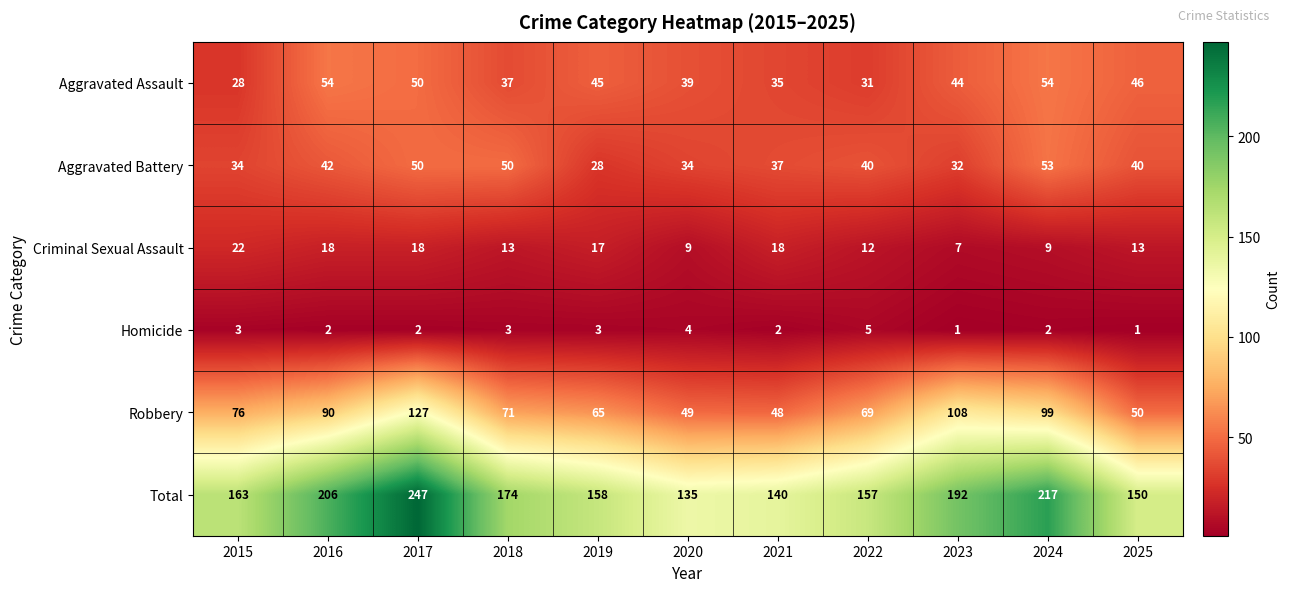

Where does the Aggravated Assault series first go above 44?

2016